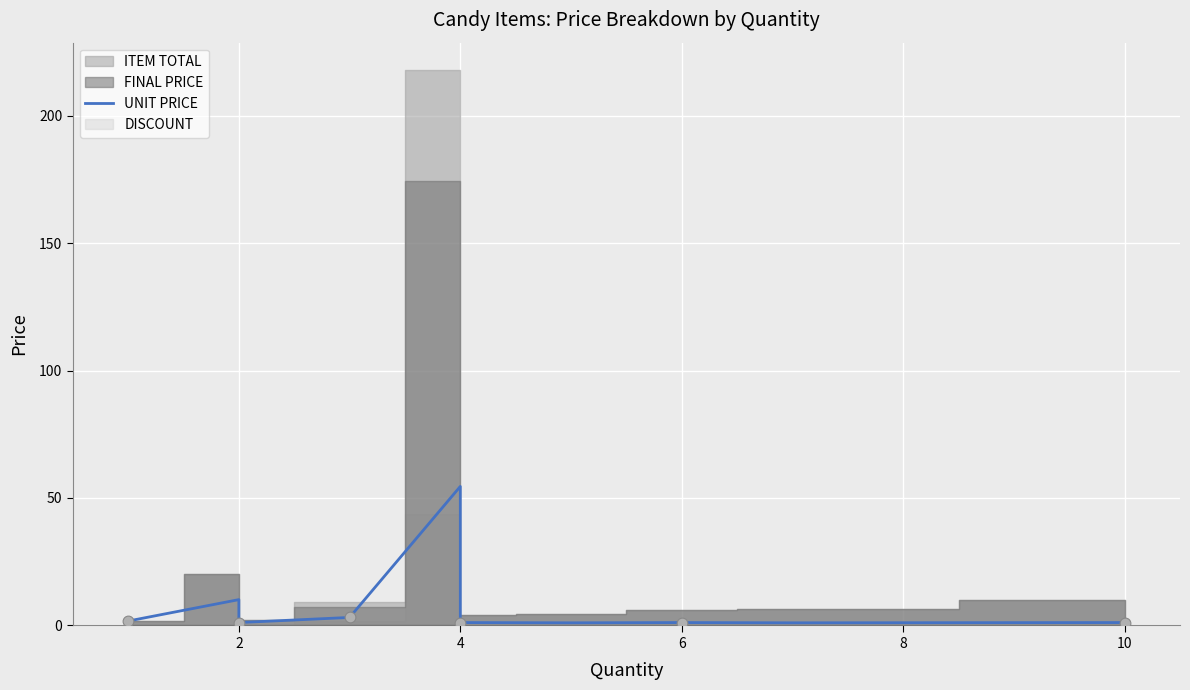

Which has a higher value, 10 or 6?

10